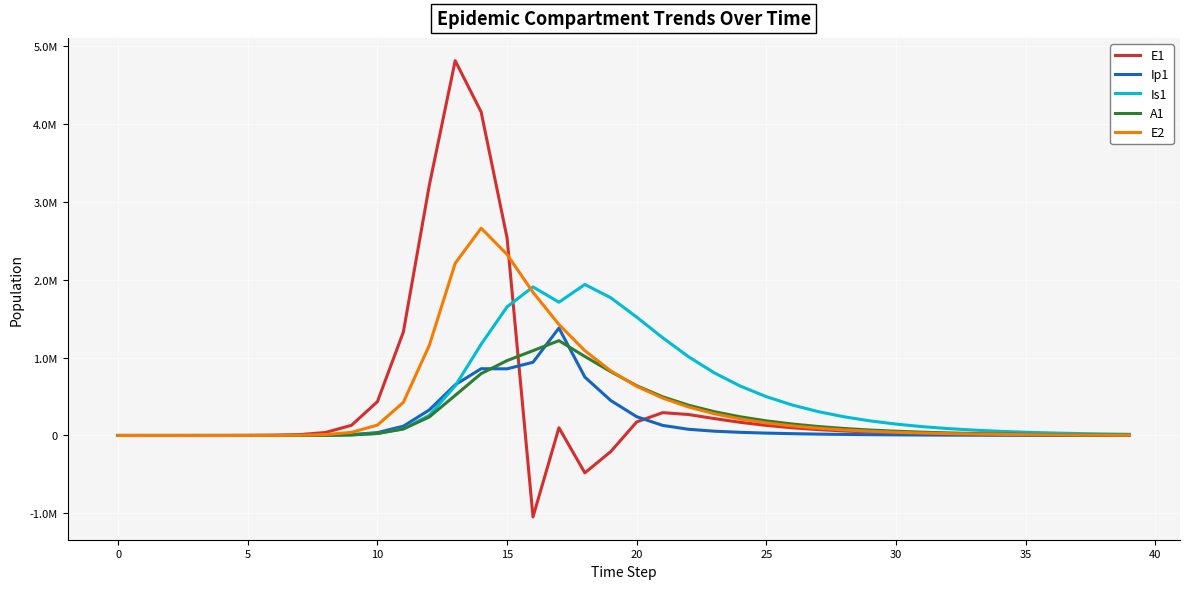

Does the chart have visible grid lines?

Yes